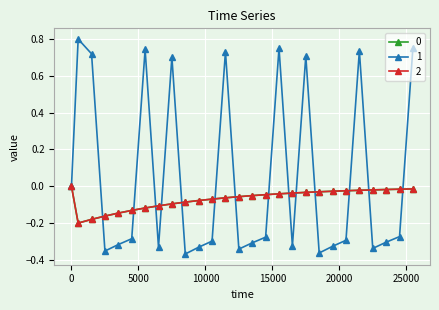

What is the minimum value for 2?

-0.2